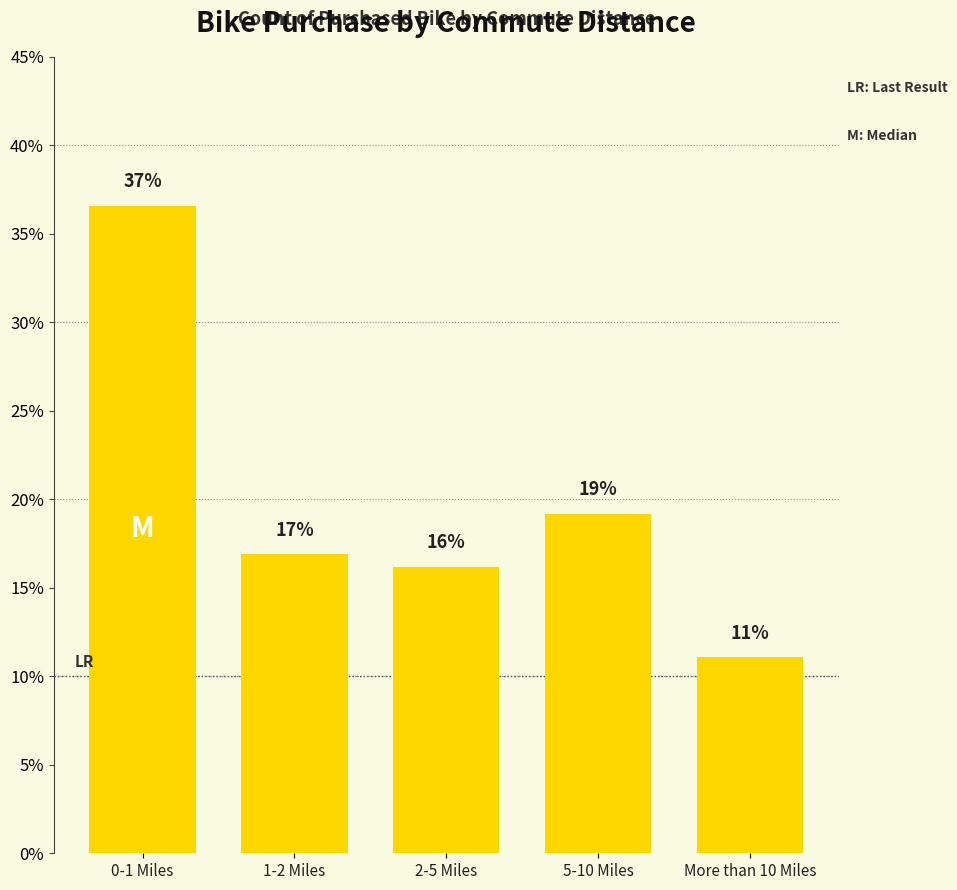

Does the chart contain any negative values?

No